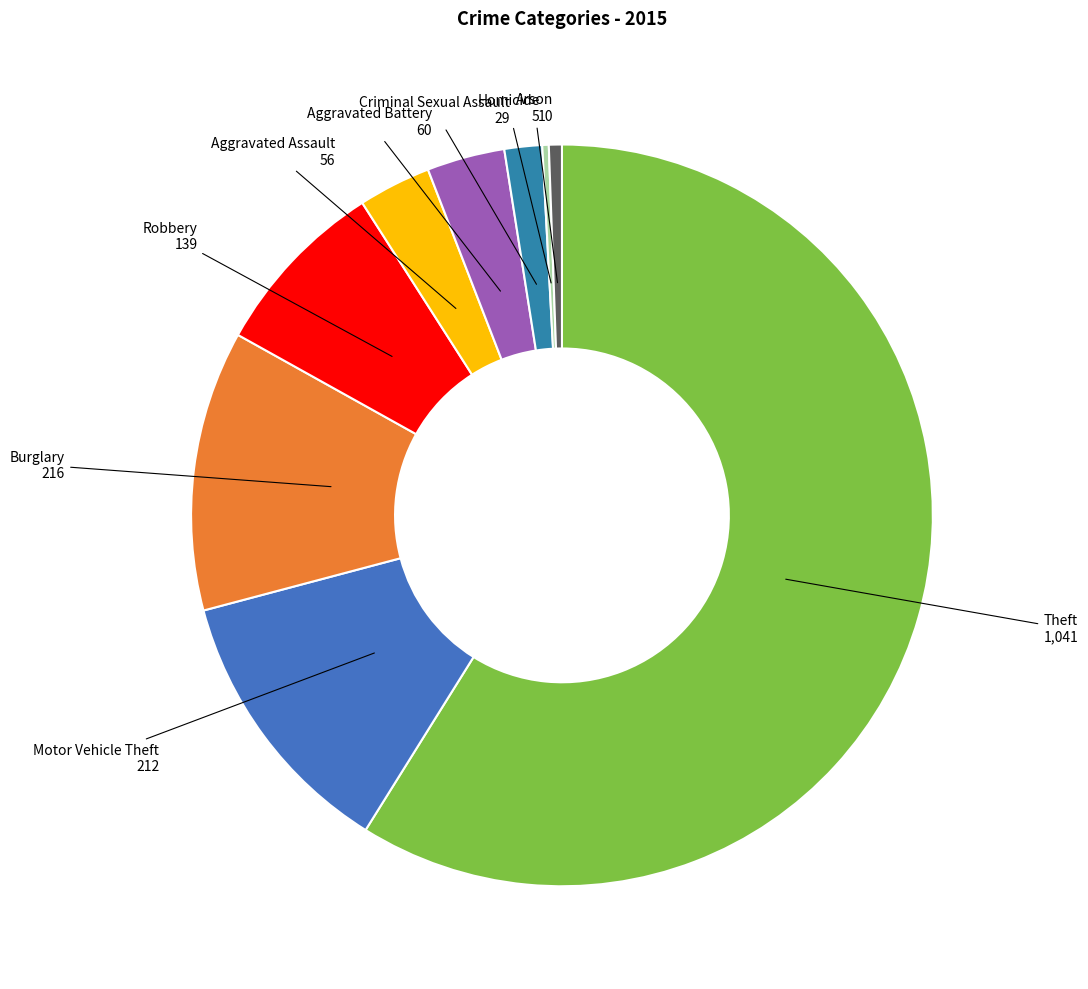

Which category accounts for the majority?

Theft